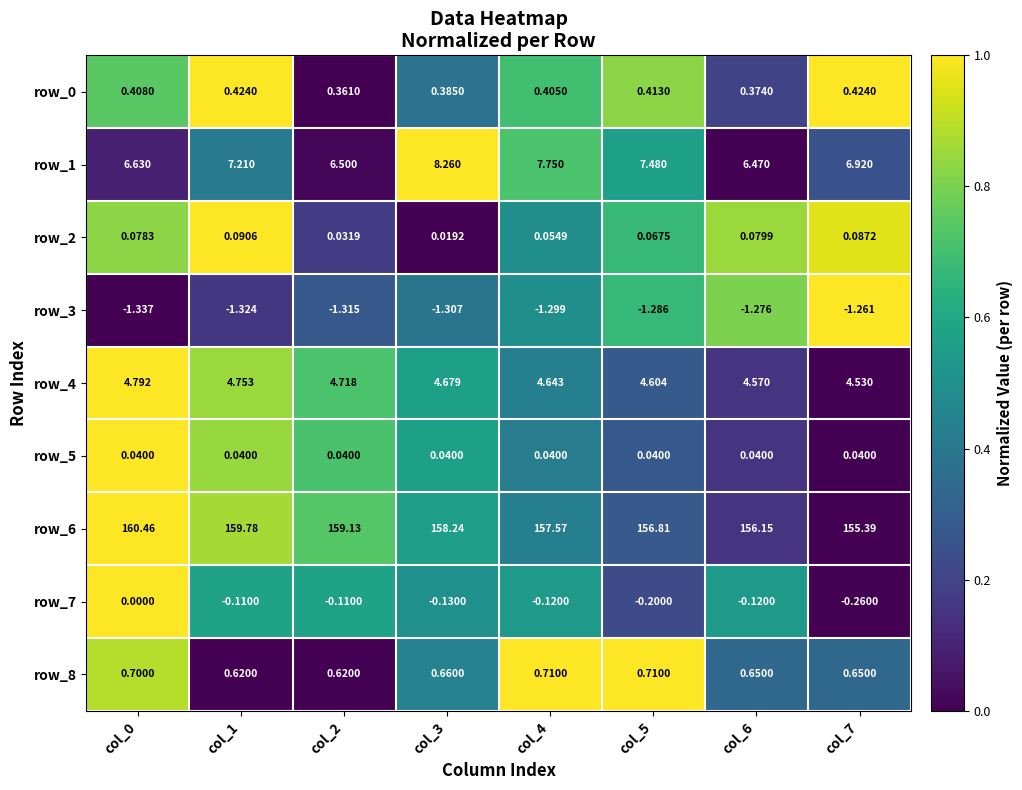

What is the spread (max minus min) of values at col_3?

159.5